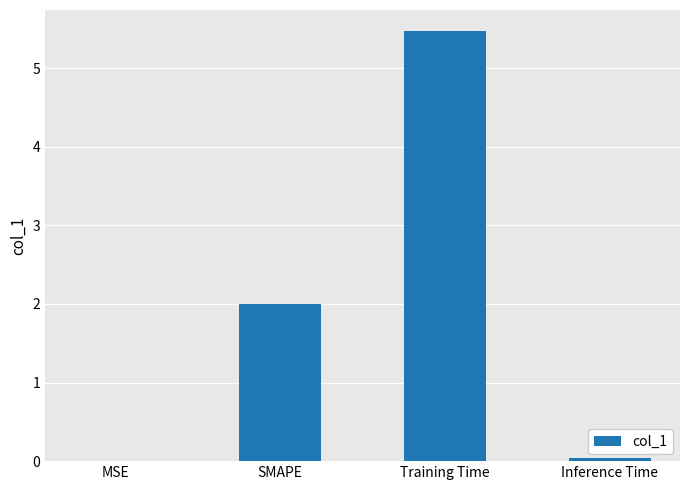

Between SMAPE and Inference Time, which is larger?

SMAPE